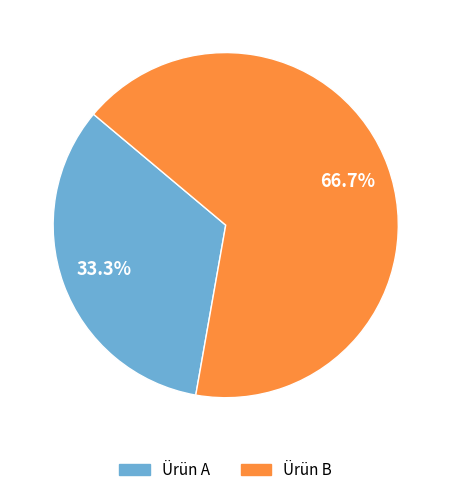

How many slices are in this pie chart?

2